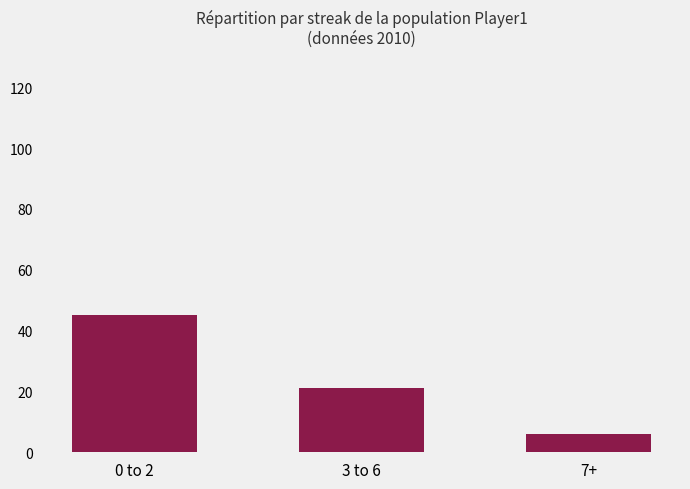

What value does the data have at 7+, to the nearest 10?

10